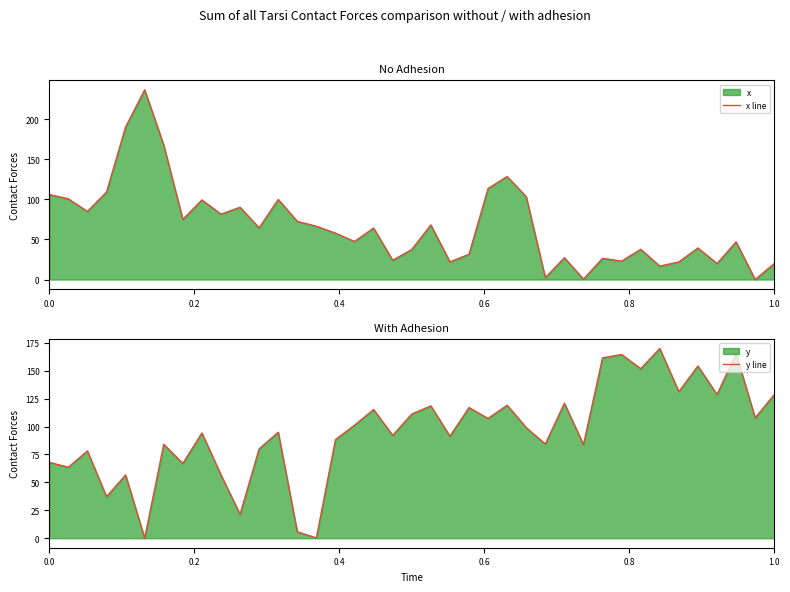

What is the maximum value for y line?

169.8